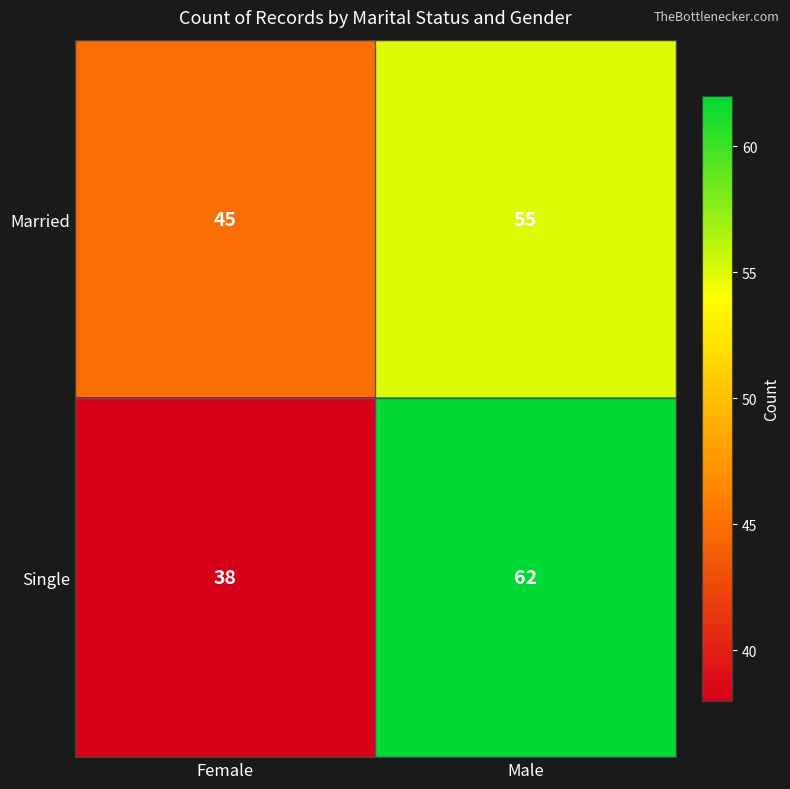

What is the sum of the Single values at Female and Male?

100